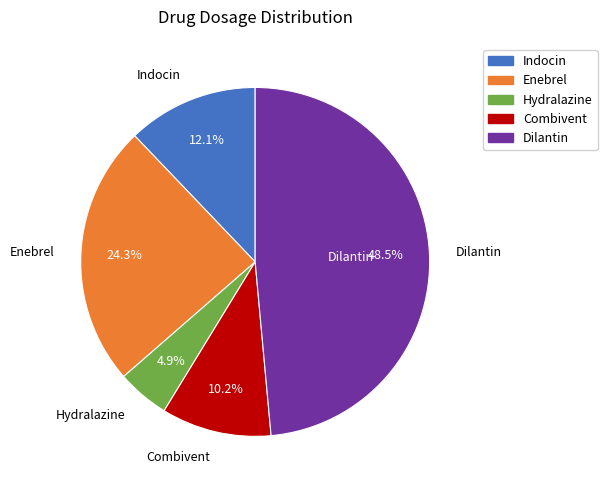

Is it true that Enebrel is 33% of the pie?

False